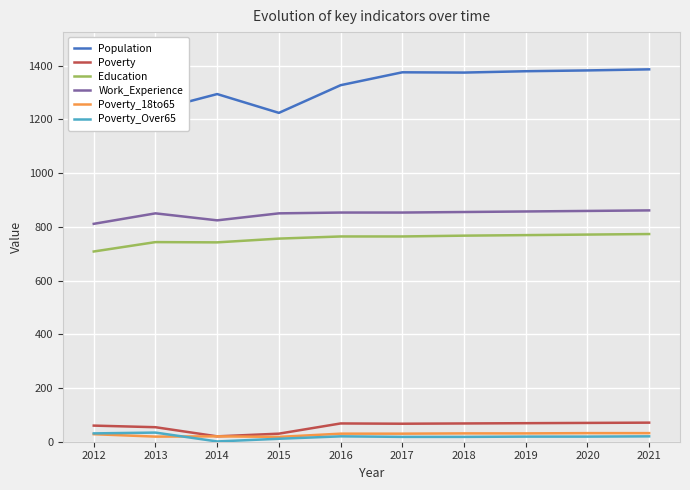

The Population series shows 1379 at 2019. True or false?

True